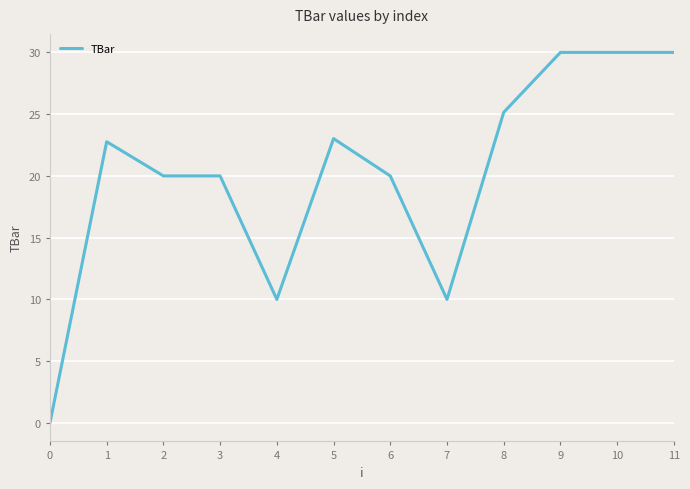

What value does the data have at 1?

22.8